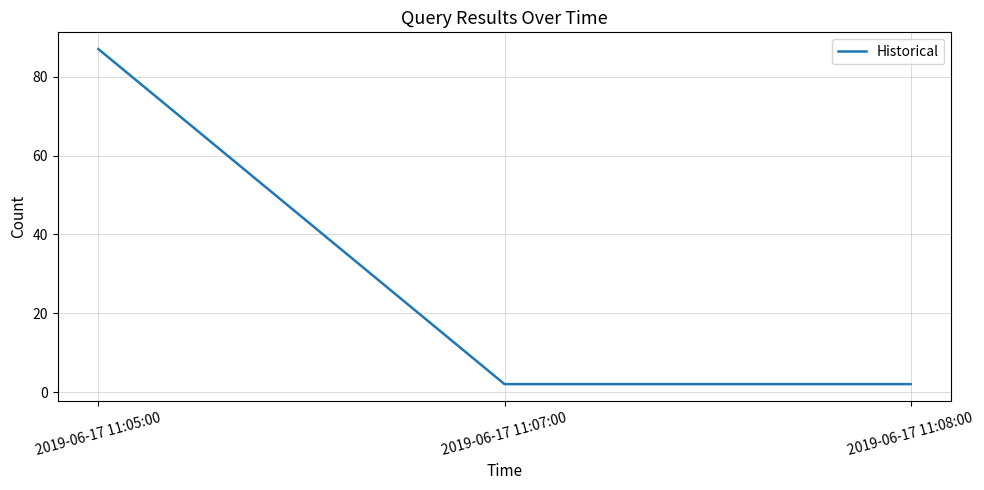

What position from the right is 2019-06-17 11:08:00?

1